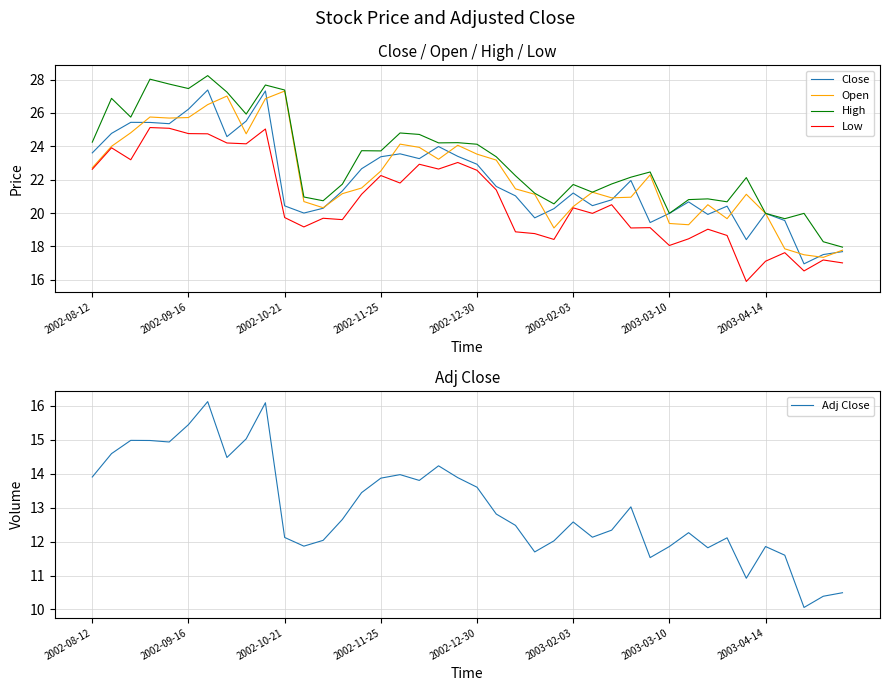

How many data points in Open are above 21?

25